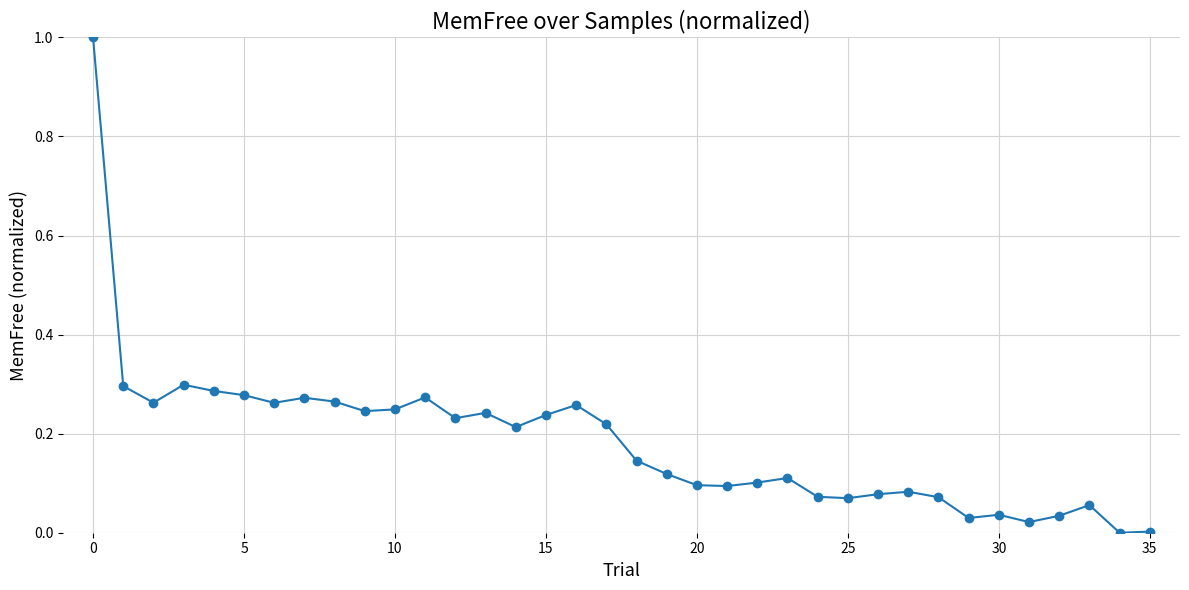

What is the sum of all values?

6.6